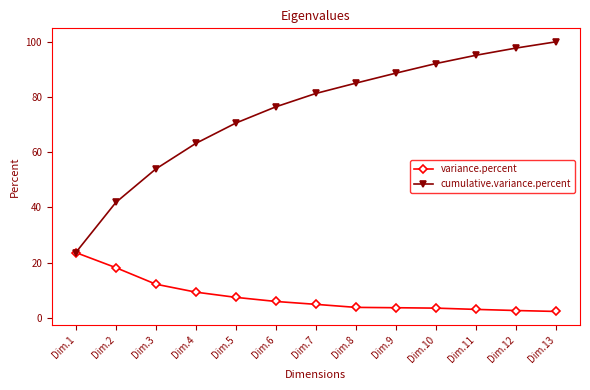

Where is variance.percent nearest to the value 12?

Dim.3